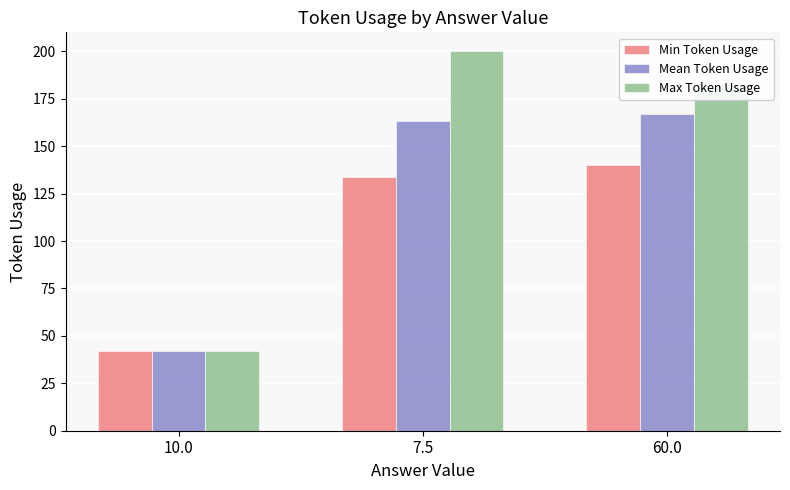

Reading left to right, what are all the values shown in this chart?

Min Token Usage: 42.0	134.0	140.0
Mean Token Usage: 42.0	163.0	166.8
Max Token Usage: 42.0	200.0	183.0